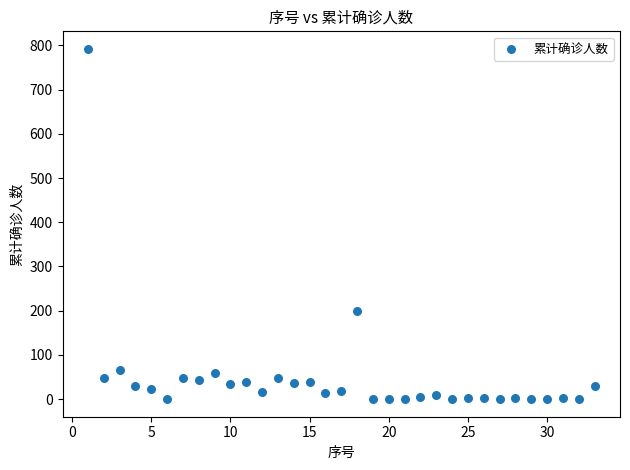

What Y value in the scatter plot is closest to 396?

200